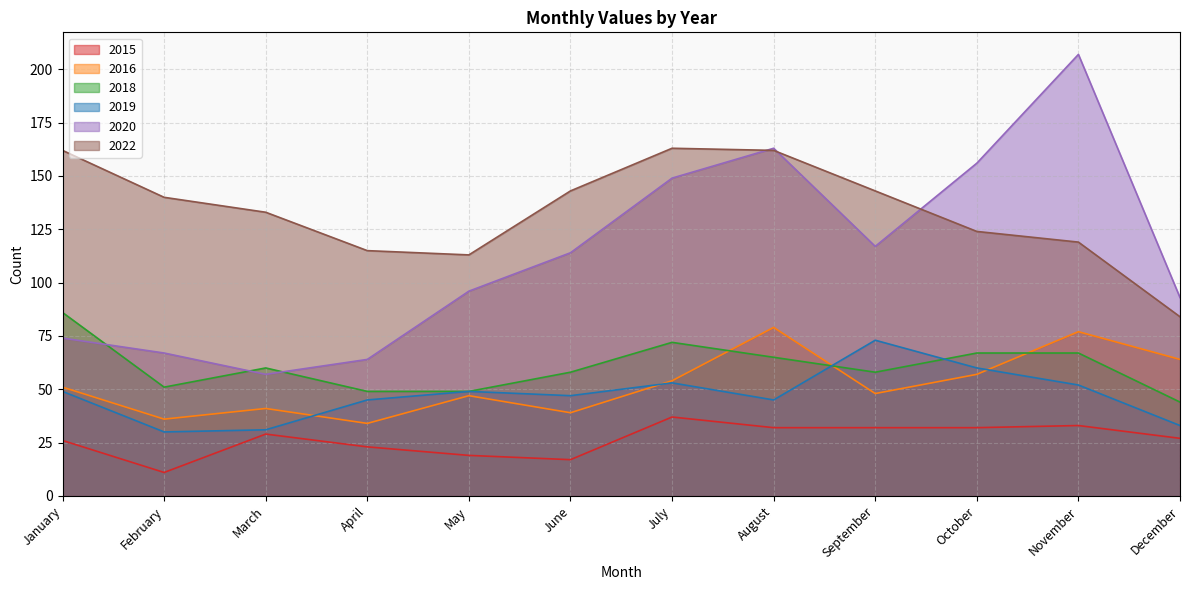

What is the approximate value of 2018 at October?

67